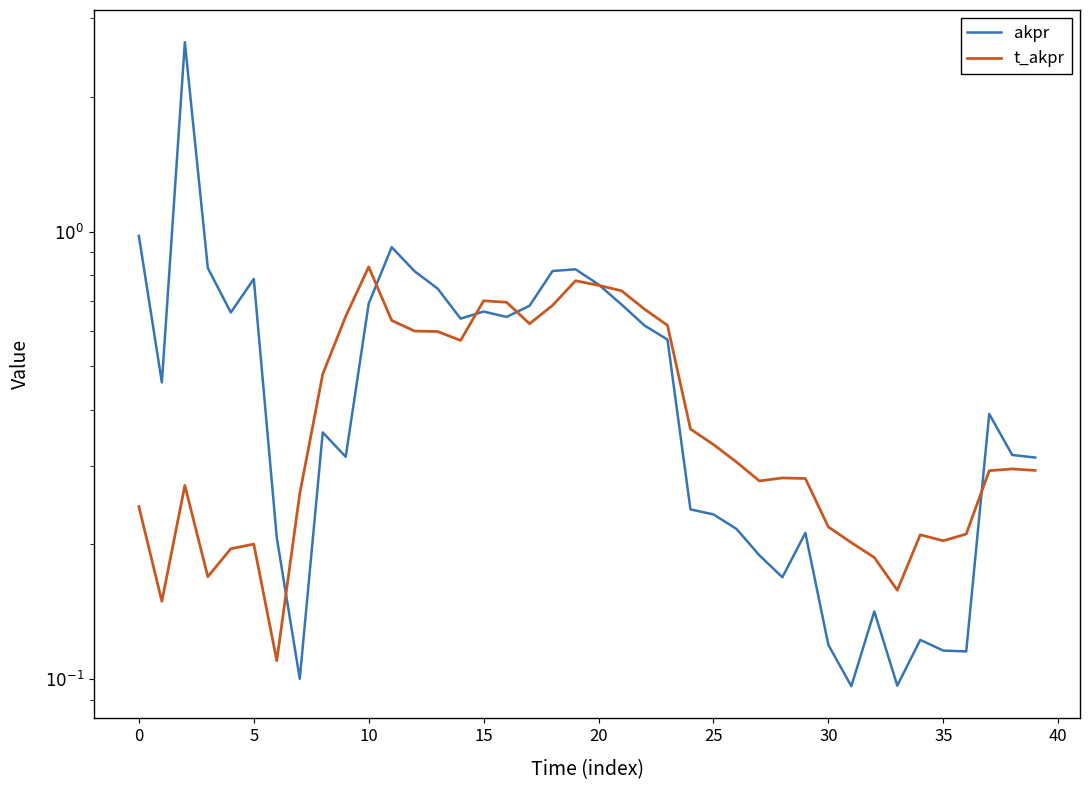

List the series in order of their peak value, highest first.

akpr, t_akpr